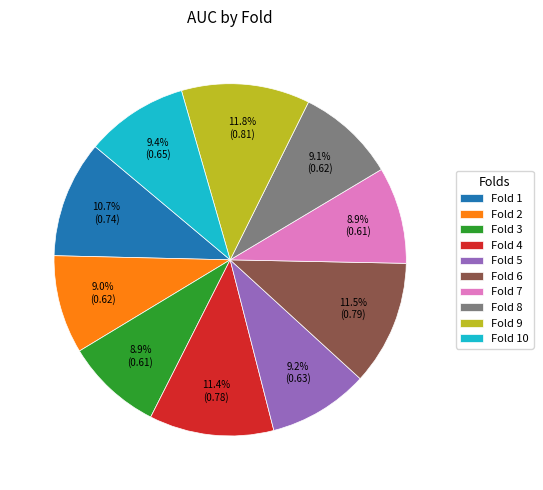

To the nearest percent, what is the difference between the largest and smallest slice percentages?

3%